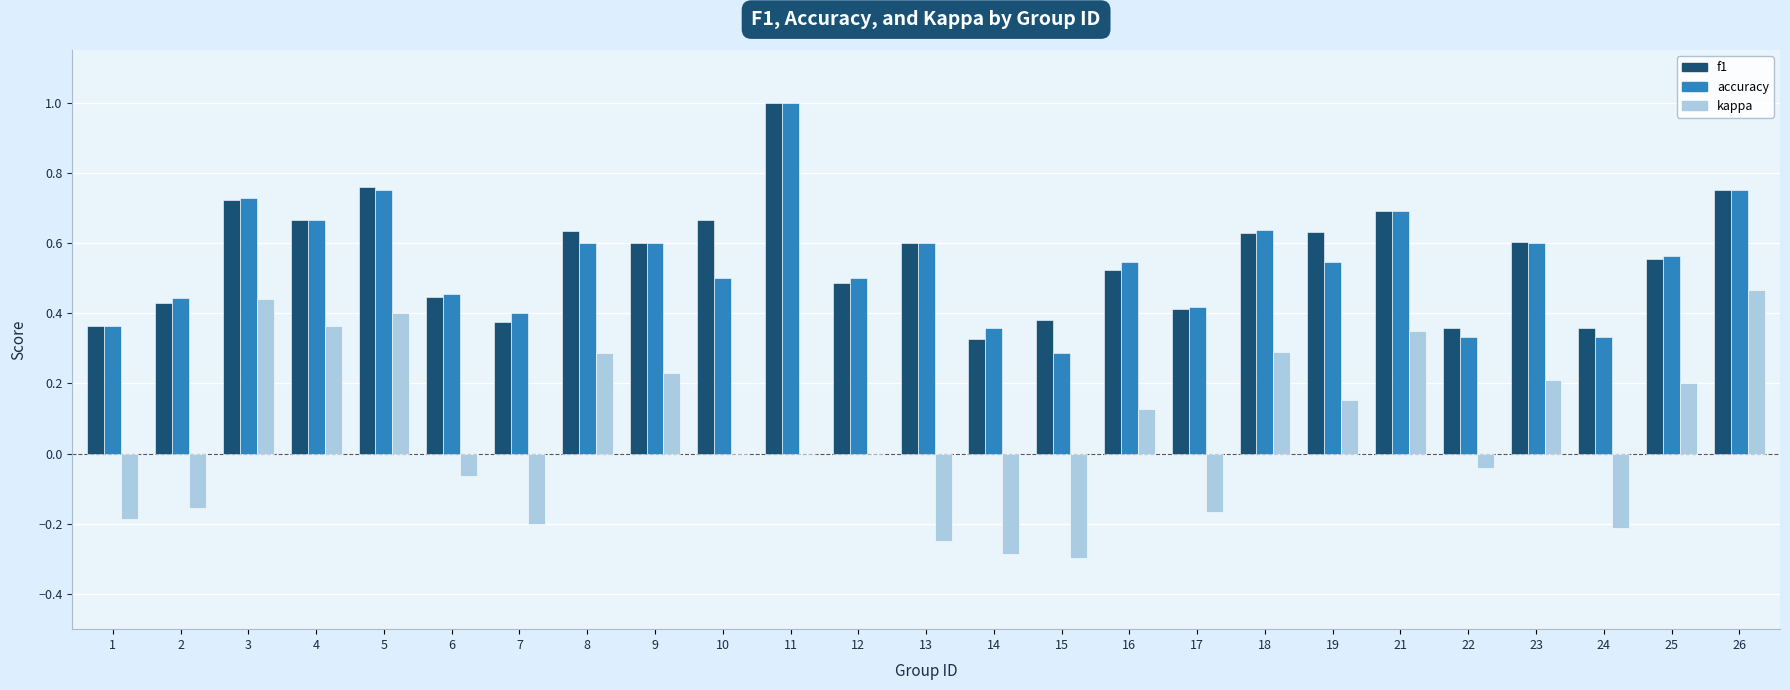

Is it true that accuracy equals 0.5 at 24?

False